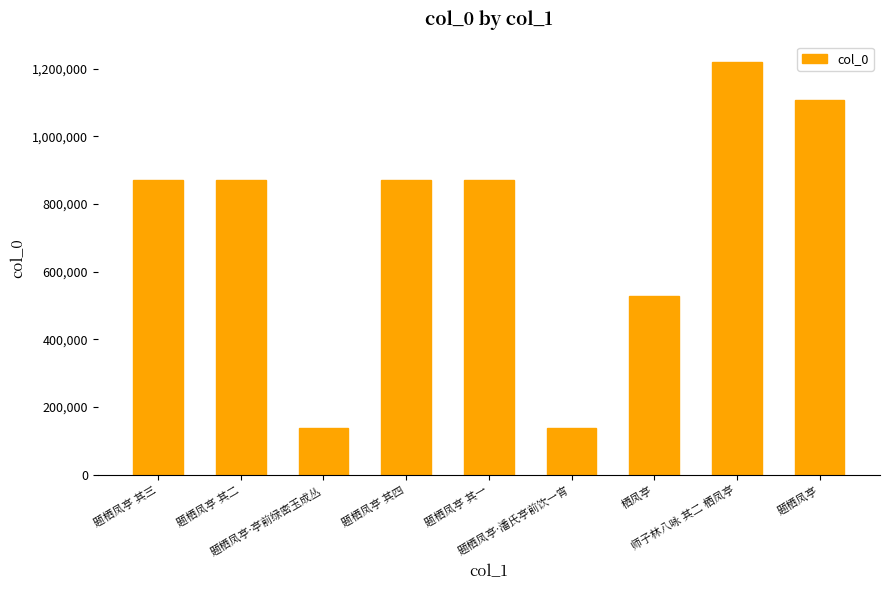

Reading left to right, extract all data points from this chart.

题栖凤亭 其三=871011	题栖凤亭 其二=871012	题栖凤亭·亭前绿密玉成丛=136872	题栖凤亭 其四=871010	题栖凤亭 其一=871013	题栖凤亭·潘氏亭前饮一宵=136878	栖凤亭=527583	师子林八咏 其二 栖凤亭=1219607	题栖凤亭=1107847